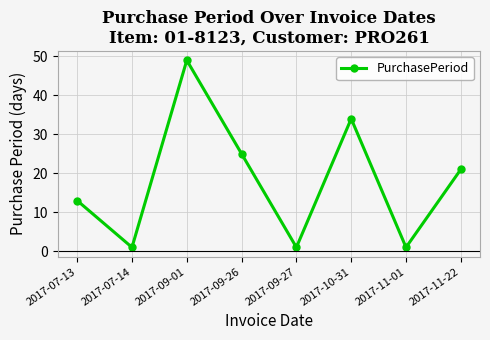

What is the minimum value shown in the chart?

1